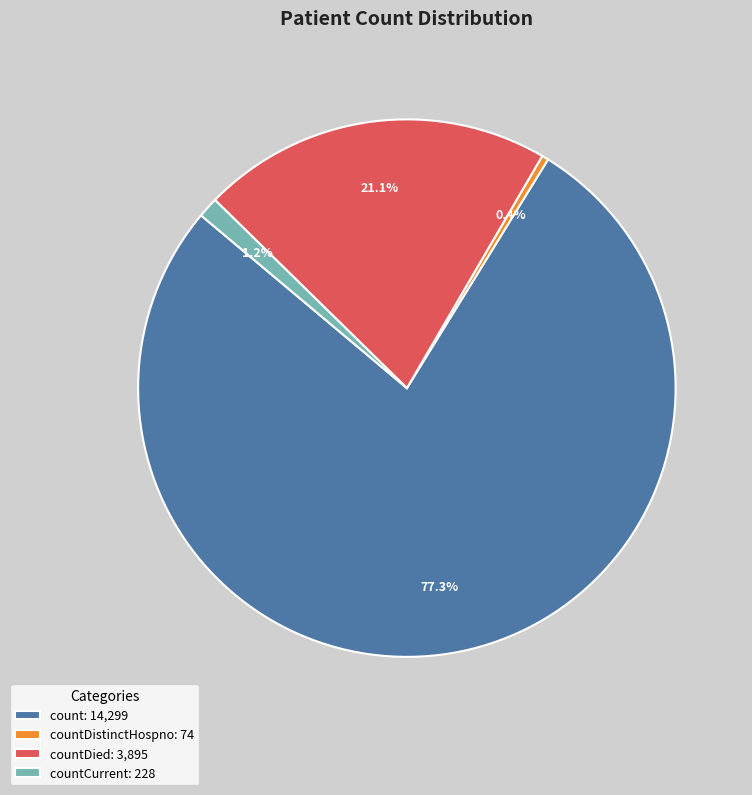

What percentage is NOT represented by countDistinctHospno: 74?

99.6%